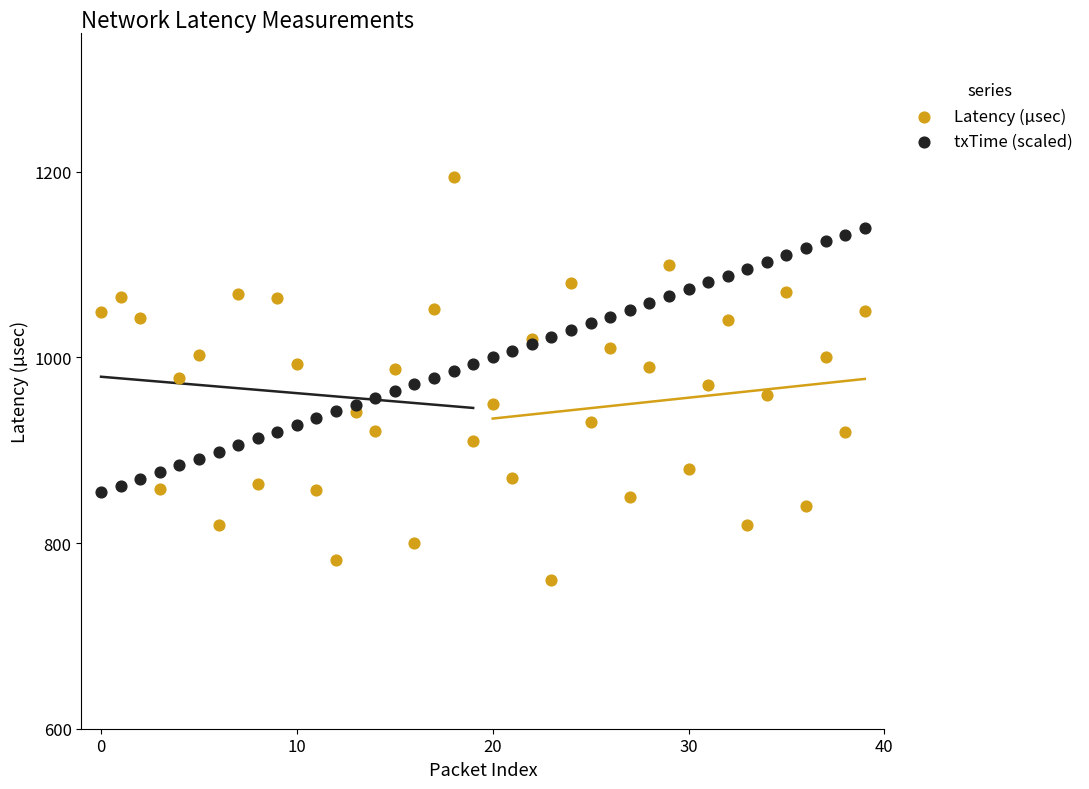

Which series has the largest Y range (max minus min)?

Latency (µsec)